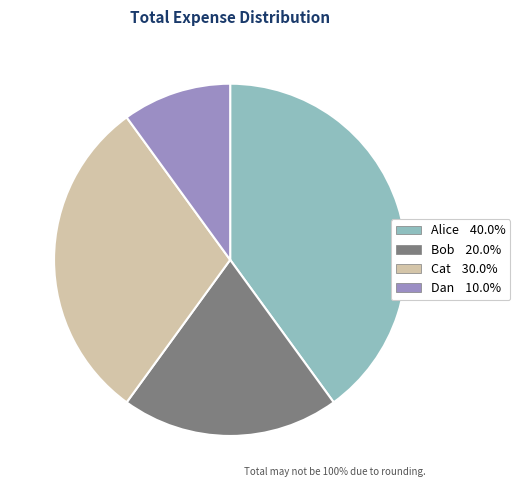

Is there any slice that represents more than half of the pie?

No